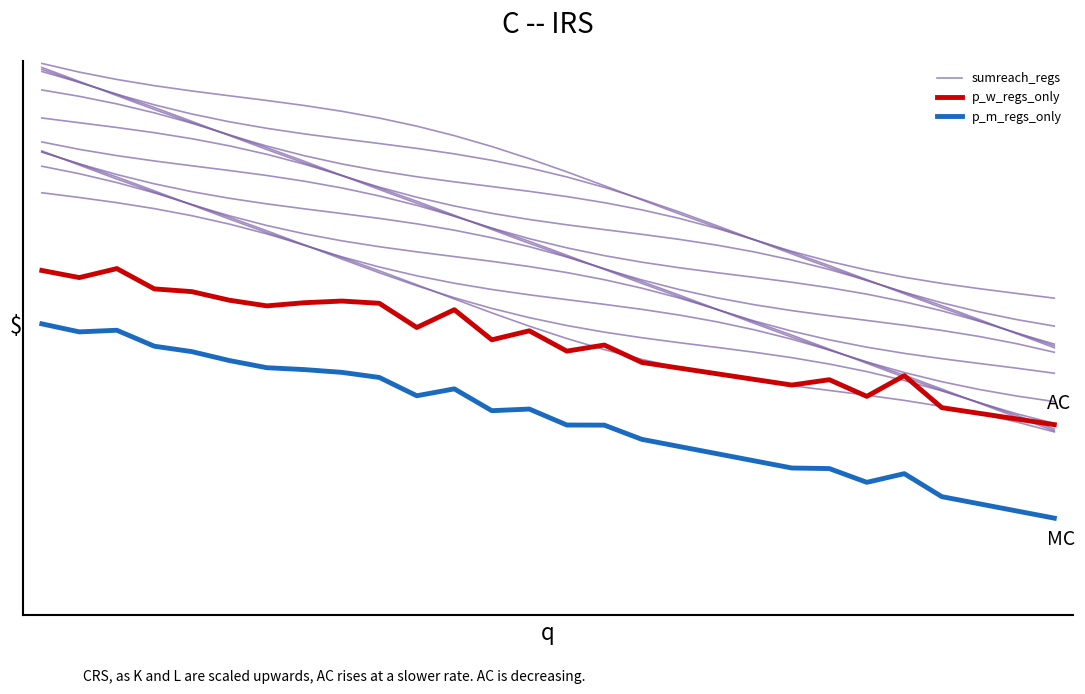

The p_w_regs_only series shows 0.5 at 23. True or false?

True